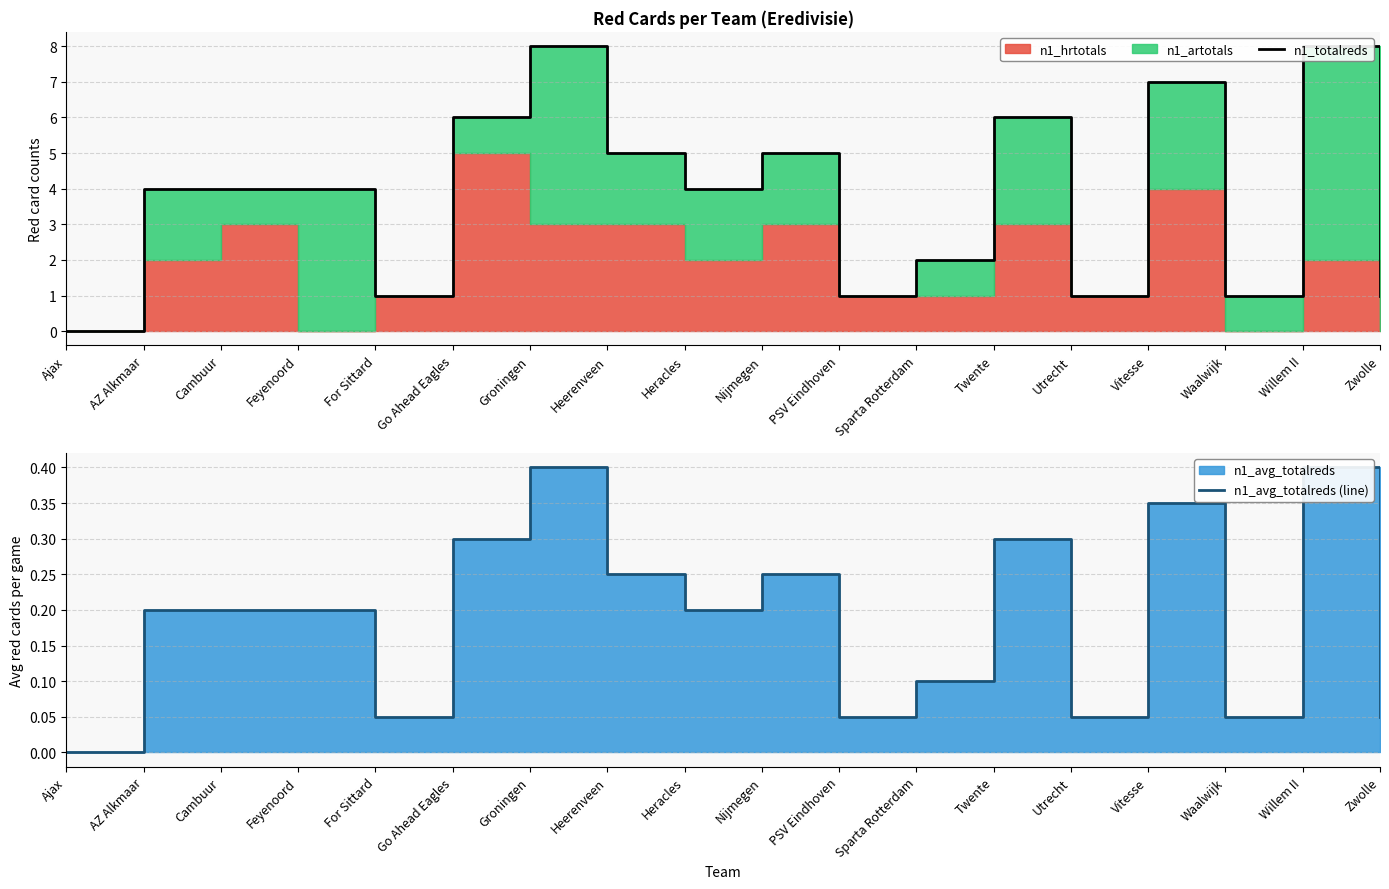

What value does the n1_avg_totalreds (line) series have at Zwolle?

0.1